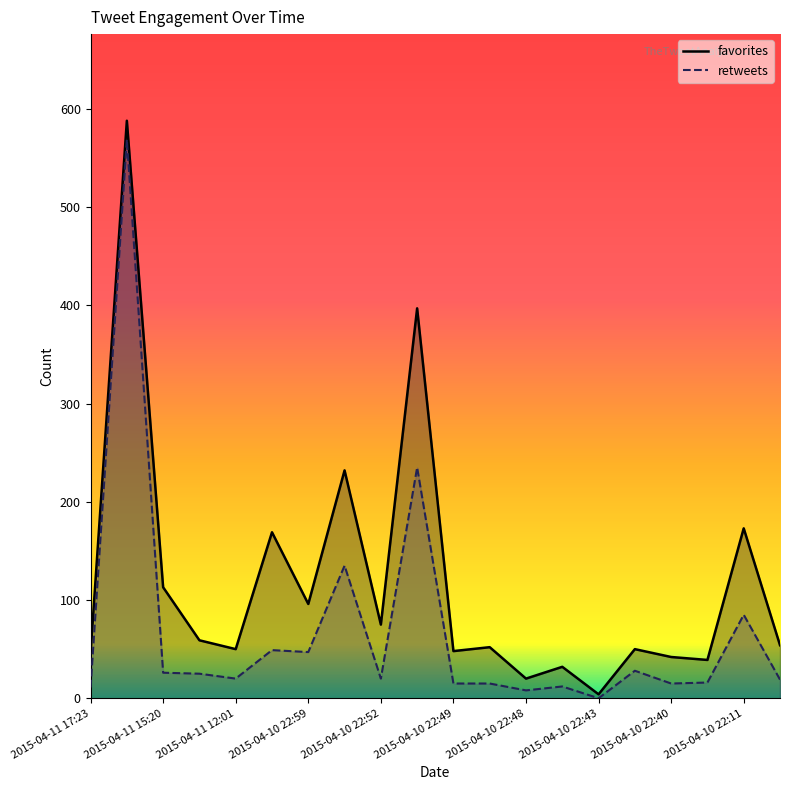

List the series in order of their peak value, lowest first.

retweets, favorites